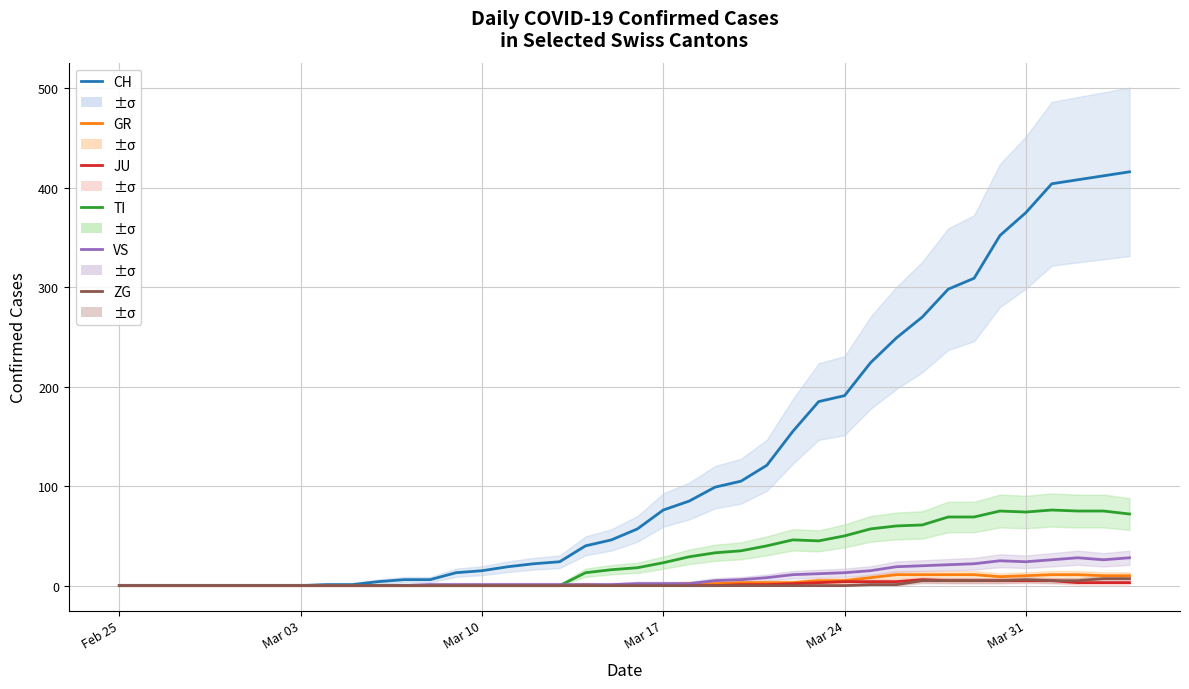

True or false: TI and GR intersect in this chart.

False